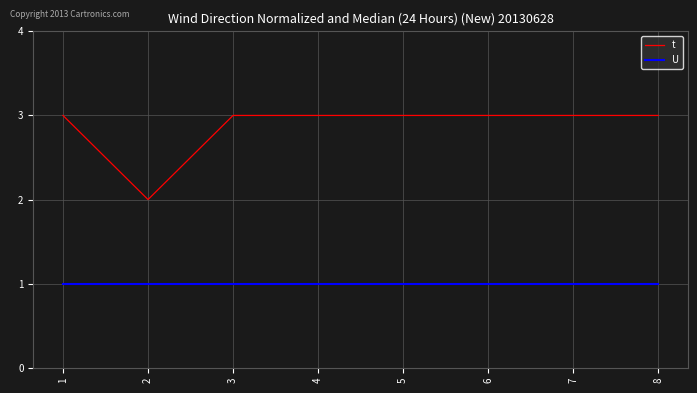

Does the chart display data point markers on the line(s)?

No